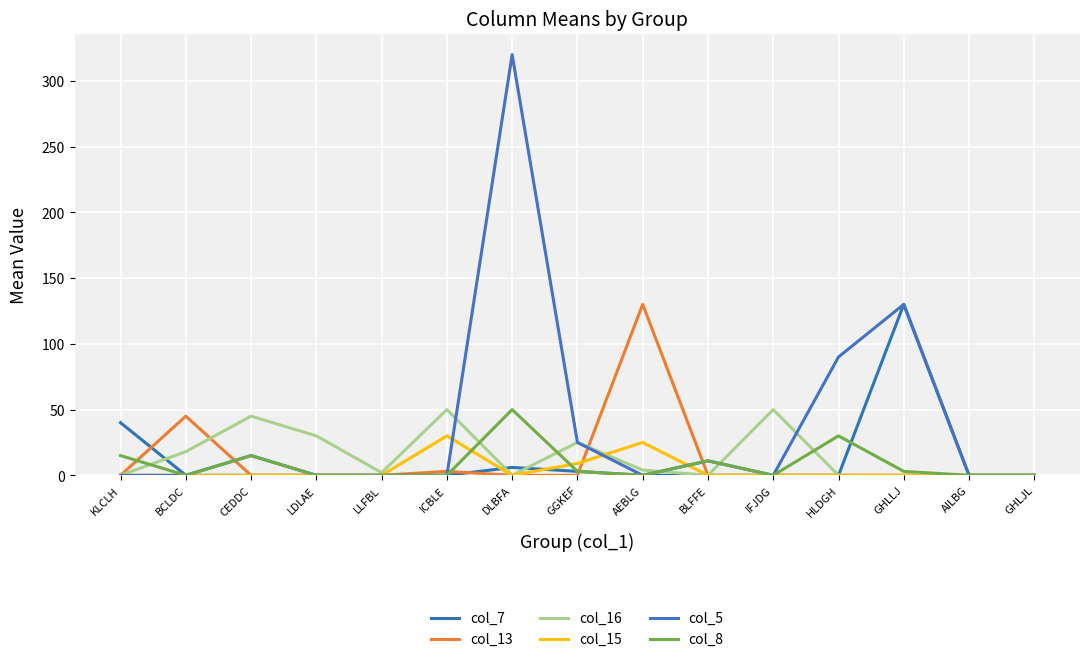

Does the chart display data point markers on the line(s)?

No